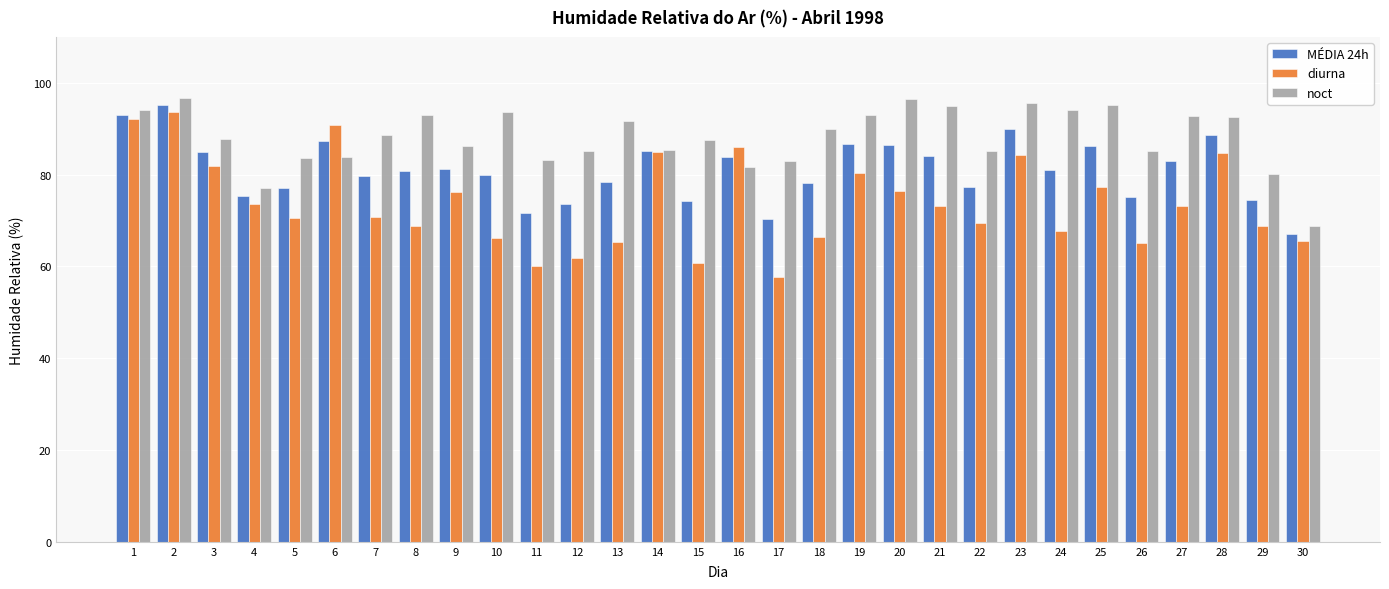

What is the total value across all series at 3?

254.5